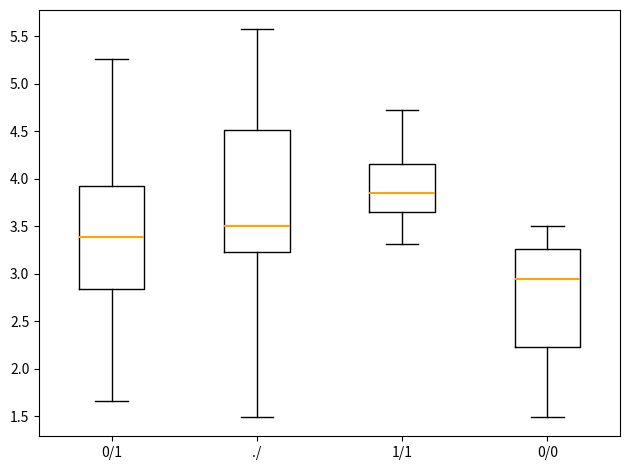

Which box's median line is the highest?

1/1